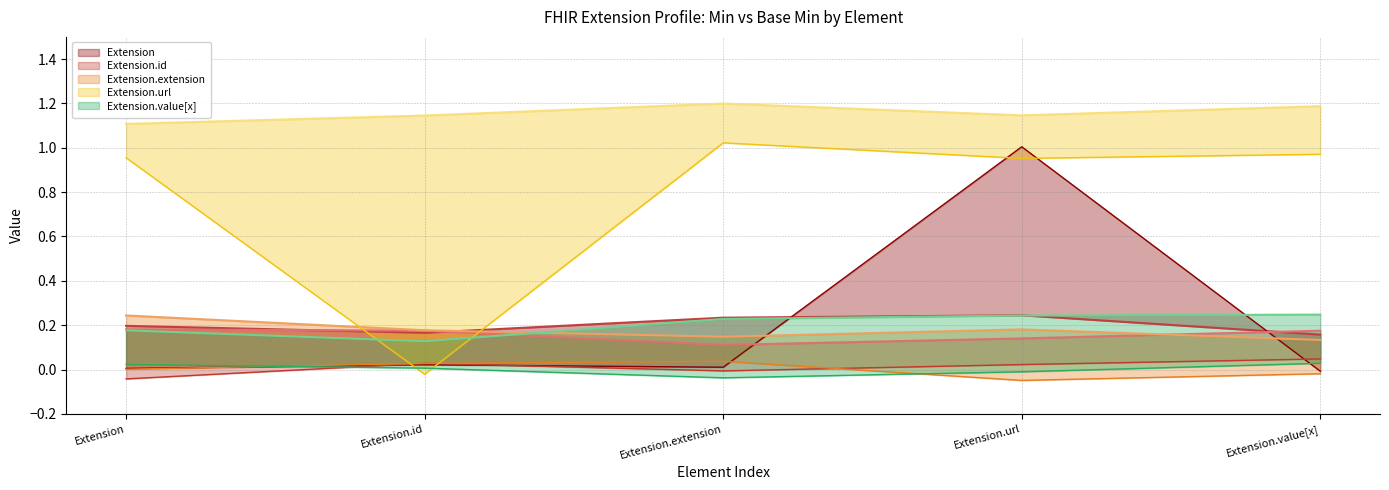

How many Extension values are between 0 and 1?

5